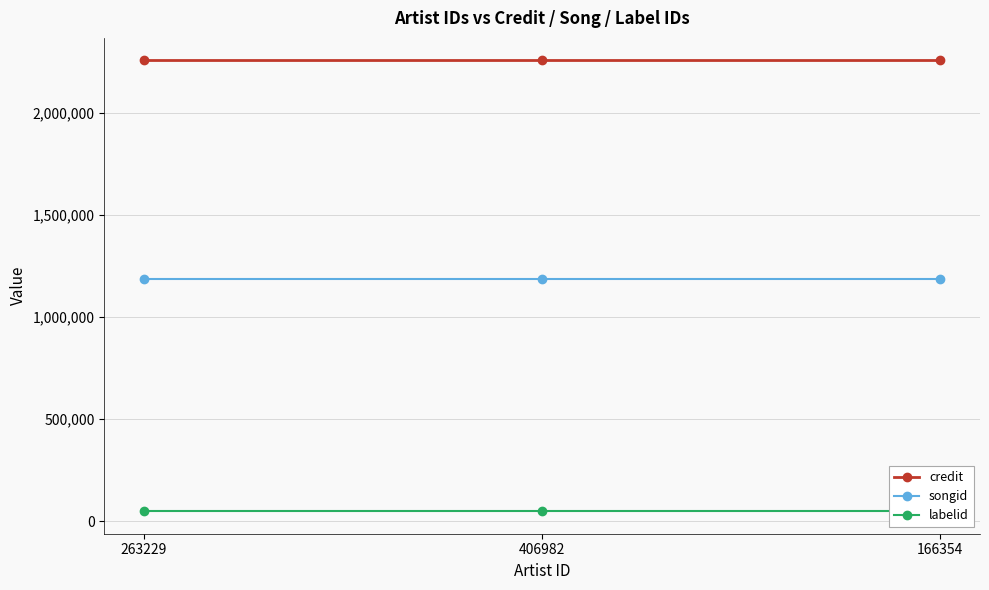

Which series has the largest range (max minus min)?

credit